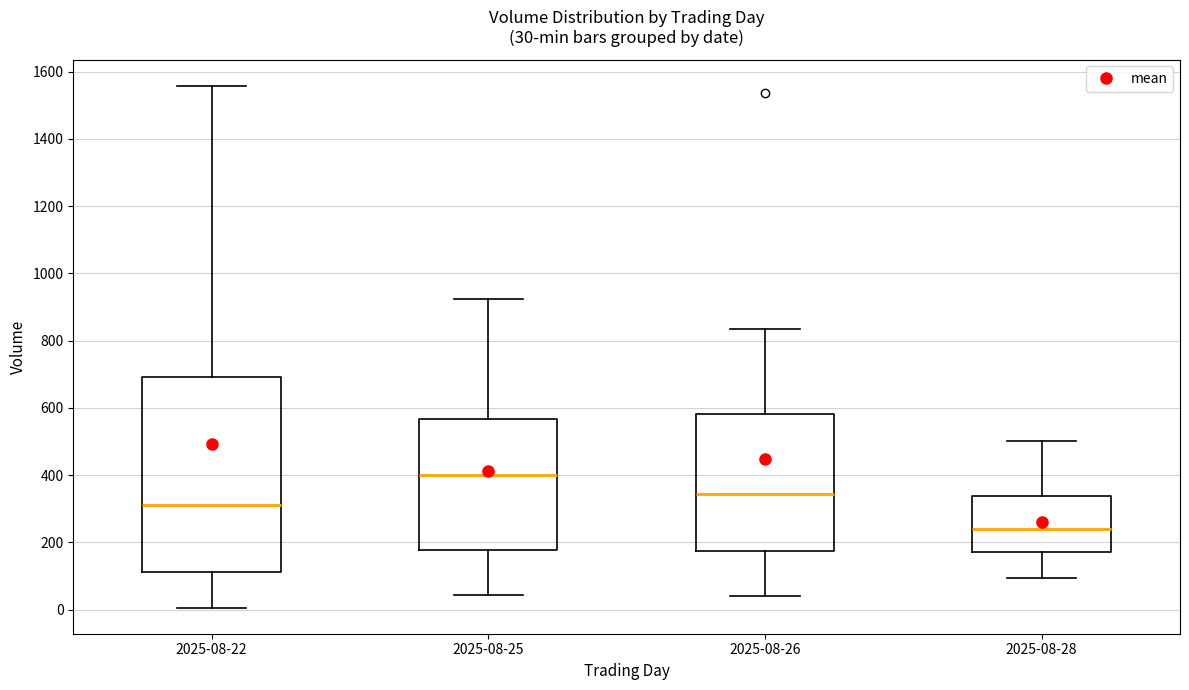

Comparing the boxes themselves (not the whiskers), which one is the tallest?

2025-08-22